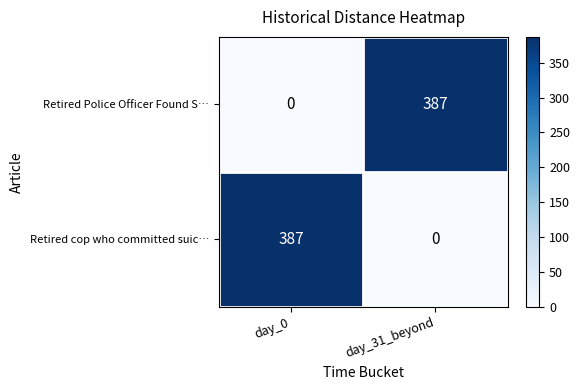

What is the difference between the maximum and minimum values in the Retired cop who committed suic… series?

387